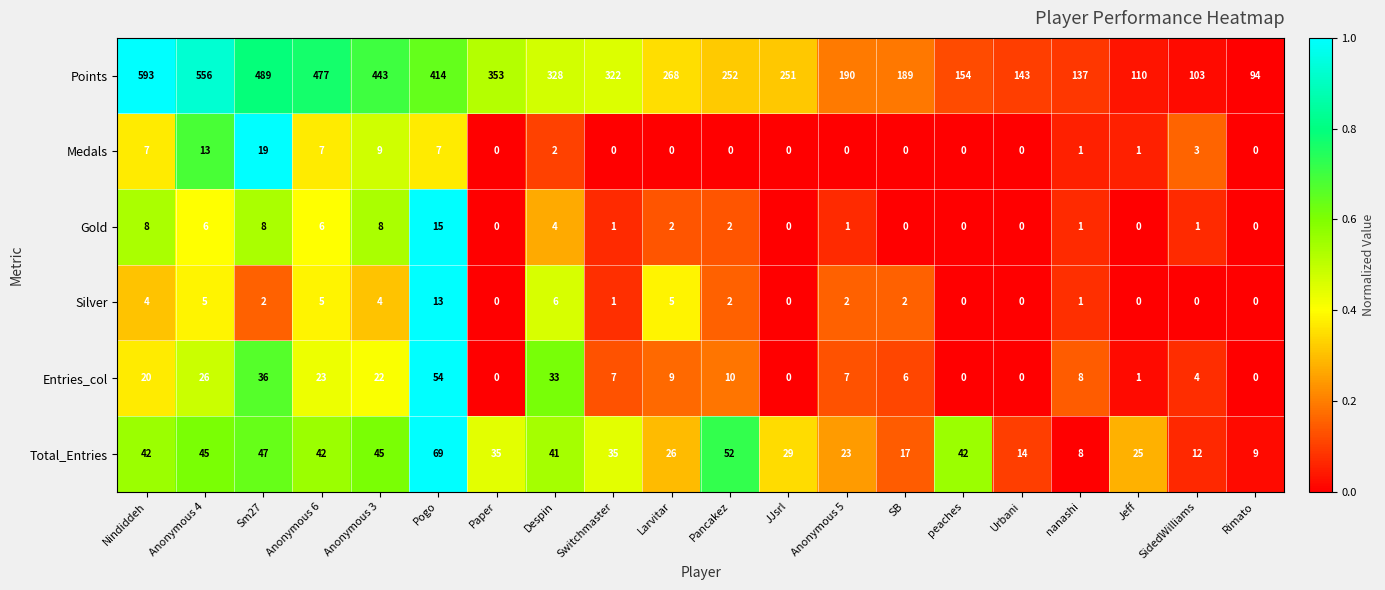

What is the spread (max minus min) of values at Anonymous 6?

472